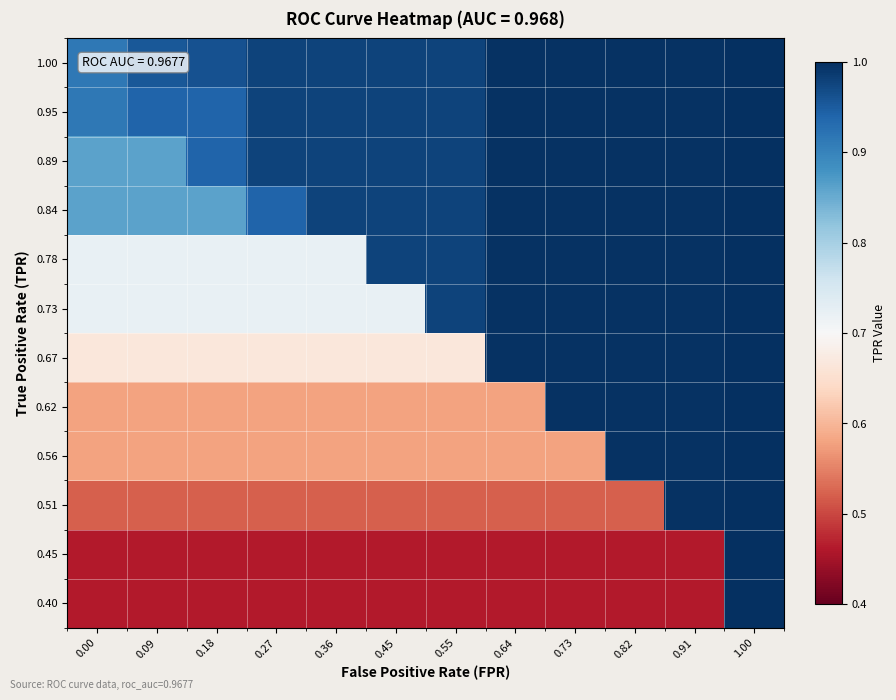

Reading right to left, list all the values displayed in this chart.

0.40: 1.00=1.0	0.91=0.5	0.82=0.5	0.73=0.5	0.64=0.5	0.55=0.5	0.45=0.5	0.36=0.5	0.27=0.5	0.18=0.5	0.09=0.5	0.00=0.5
0.45: 1.00=1.0	0.91=0.5	0.82=0.5	0.73=0.5	0.64=0.5	0.55=0.5	0.45=0.5	0.36=0.5	0.27=0.5	0.18=0.5	0.09=0.5	0.00=0.5
0.51: 1.00=1.0	0.91=1.0	0.82=0.5	0.73=0.5	0.64=0.5	0.55=0.5	0.45=0.5	0.36=0.5	0.27=0.5	0.18=0.5	0.09=0.5	0.00=0.5
0.56: 1.00=1.0	0.91=1.0	0.82=1.0	0.73=0.6	0.64=0.6	0.55=0.6	0.45=0.6	0.36=0.6	0.27=0.6	0.18=0.6	0.09=0.6	0.00=0.6
0.62: 1.00=1.0	0.91=1.0	0.82=1.0	0.73=1.0	0.64=0.6	0.55=0.6	0.45=0.6	0.36=0.6	0.27=0.6	0.18=0.6	0.09=0.6	0.00=0.6
0.67: 1.00=1.0	0.91=1.0	0.82=1.0	0.73=1.0	0.64=1.0	0.55=0.7	0.45=0.7	0.36=0.7	0.27=0.7	0.18=0.7	0.09=0.7	0.00=0.7
0.73: 1.00=1.0	0.91=1.0	0.82=1.0	0.73=1.0	0.64=1.0	0.55=1.0	0.45=0.7	0.36=0.7	0.27=0.7	0.18=0.7	0.09=0.7	0.00=0.7
0.78: 1.00=1.0	0.91=1.0	0.82=1.0	0.73=1.0	0.64=1.0	0.55=1.0	0.45=1.0	0.36=0.7	0.27=0.7	0.18=0.7	0.09=0.7	0.00=0.7
0.84: 1.00=1.0	0.91=1.0	0.82=1.0	0.73=1.0	0.64=1.0	0.55=1.0	0.45=1.0	0.36=1.0	0.27=0.9	0.18=0.9	0.09=0.9	0.00=0.9
0.89: 1.00=1.0	0.91=1.0	0.82=1.0	0.73=1.0	0.64=1.0	0.55=1.0	0.45=1.0	0.36=1.0	0.27=1.0	0.18=0.9	0.09=0.9	0.00=0.9
0.95: 1.00=1.0	0.91=1.0	0.82=1.0	0.73=1.0	0.64=1.0	0.55=1.0	0.45=1.0	0.36=1.0	0.27=1.0	0.18=0.9	0.09=0.9	0.00=0.9
1.00: 1.00=1.0	0.91=1.0	0.82=1.0	0.73=1.0	0.64=1.0	0.55=1.0	0.45=1.0	0.36=1.0	0.27=1.0	0.18=1.0	0.09=1.0	0.00=0.9